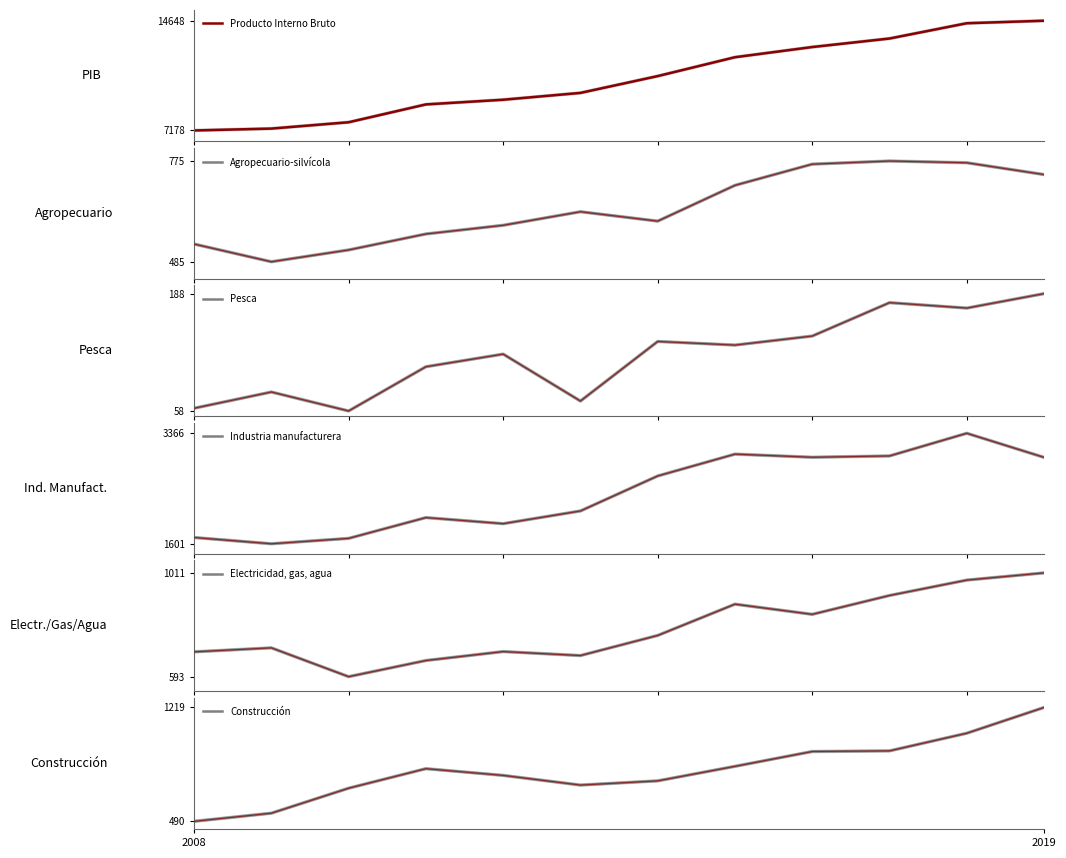

Is the value of Electricidad, gas, agua at 4 greater than the value of Agropecuario-silvícola at 3?

Yes